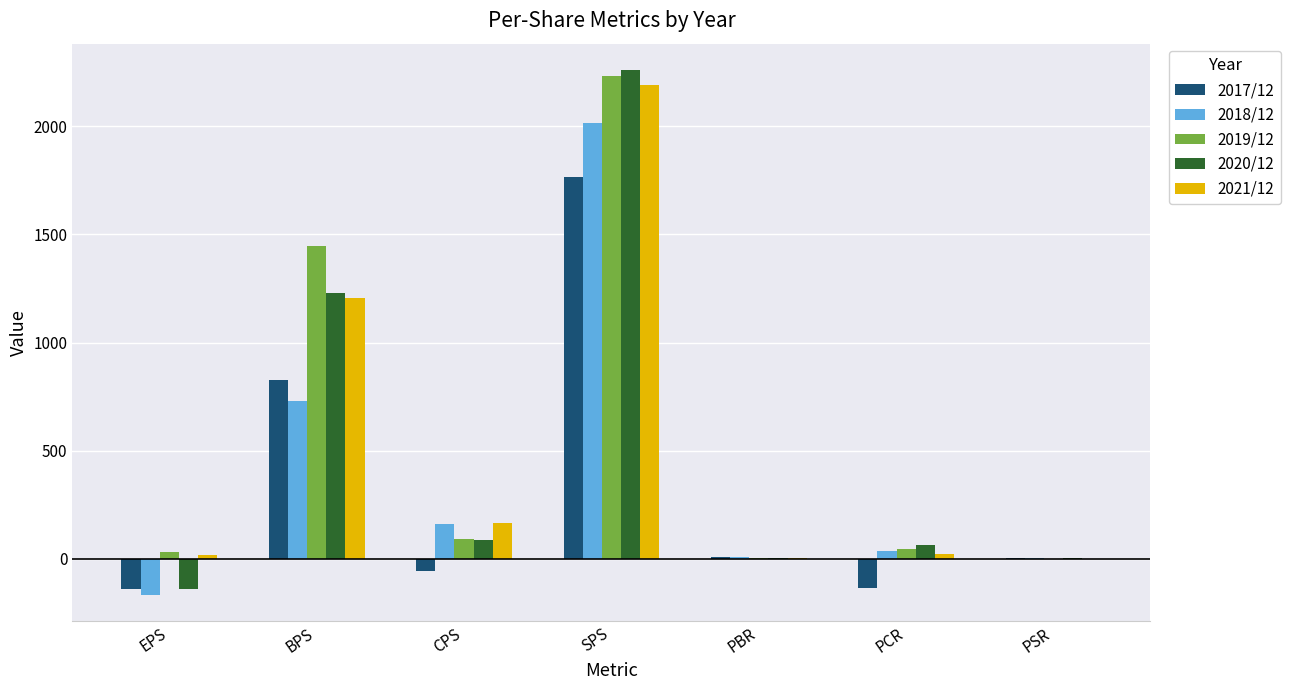

Which series has the largest total across all categories?

2019/12